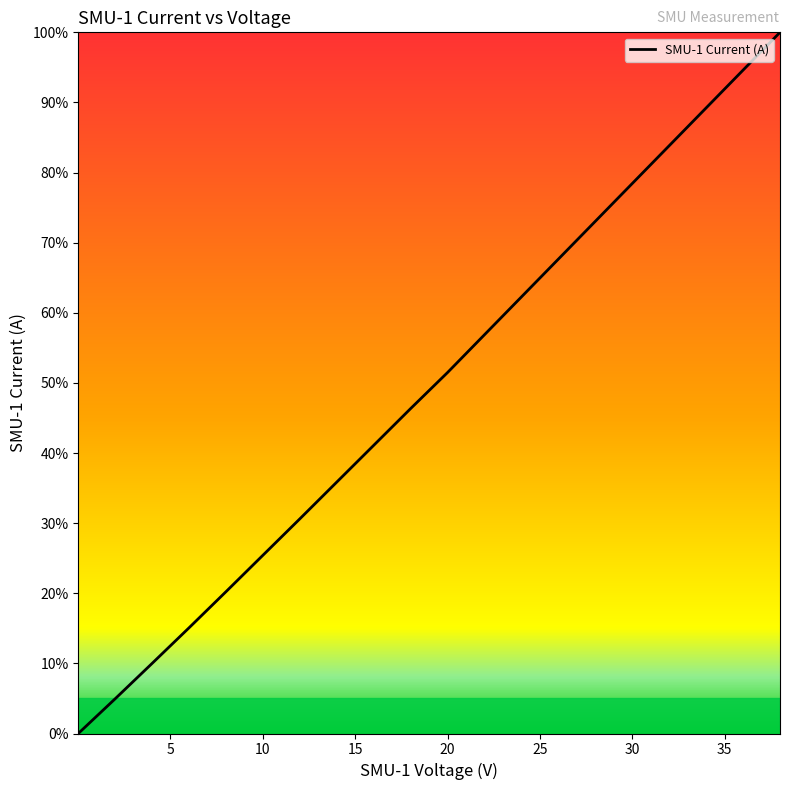

What is the greatest value displayed?

100.0